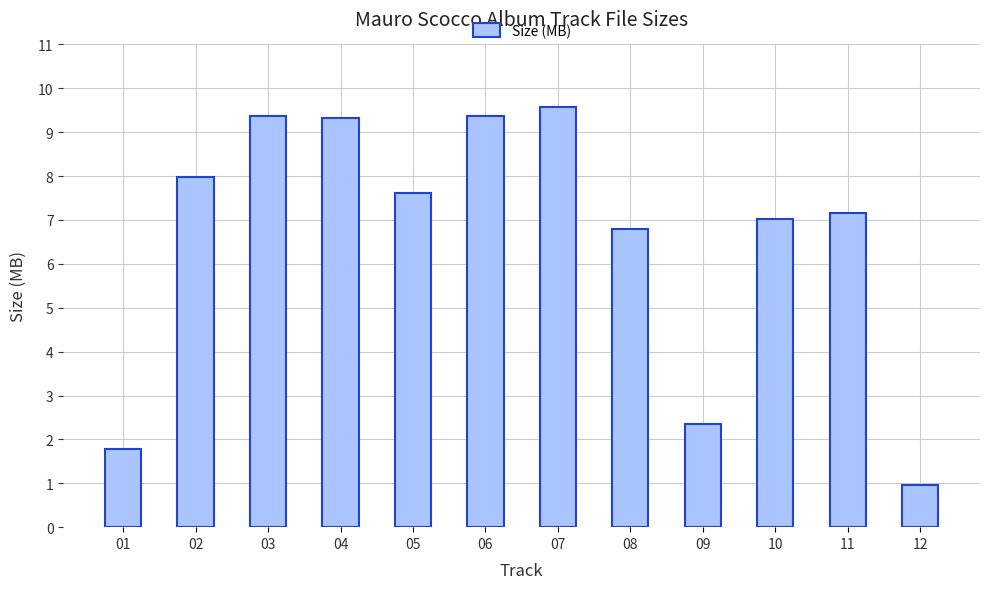

What is the average value?

6.6